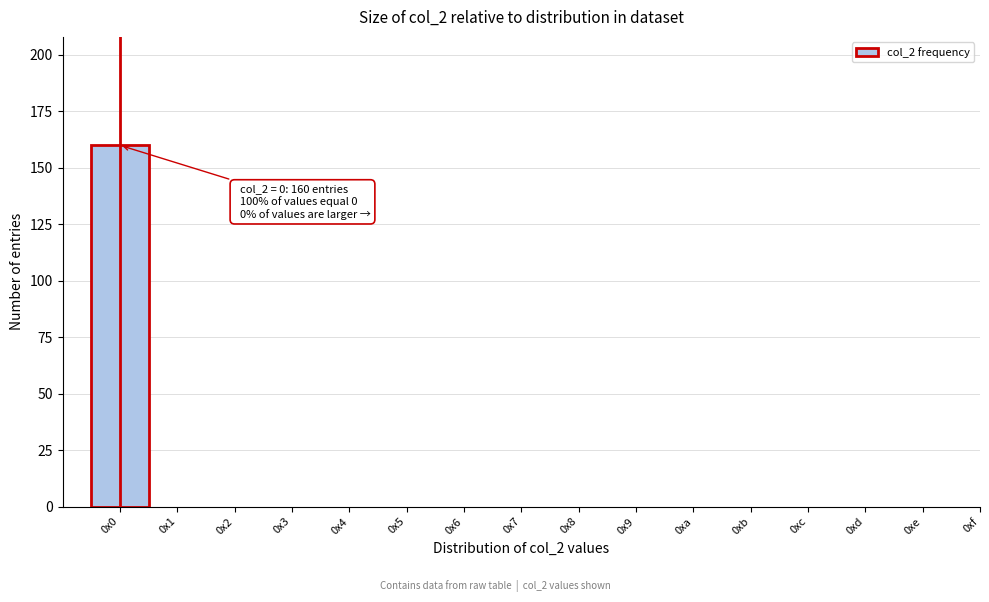

Reading left to right, what are all the values shown in this chart?

0x0=160	0x1=0	0x2=0	0x3=0	0x4=0	0x5=0	0x6=0	0x7=0	0x8=0	0x9=0	0xa=0	0xb=0	0xc=0	0xd=0	0xe=0	0xf=0